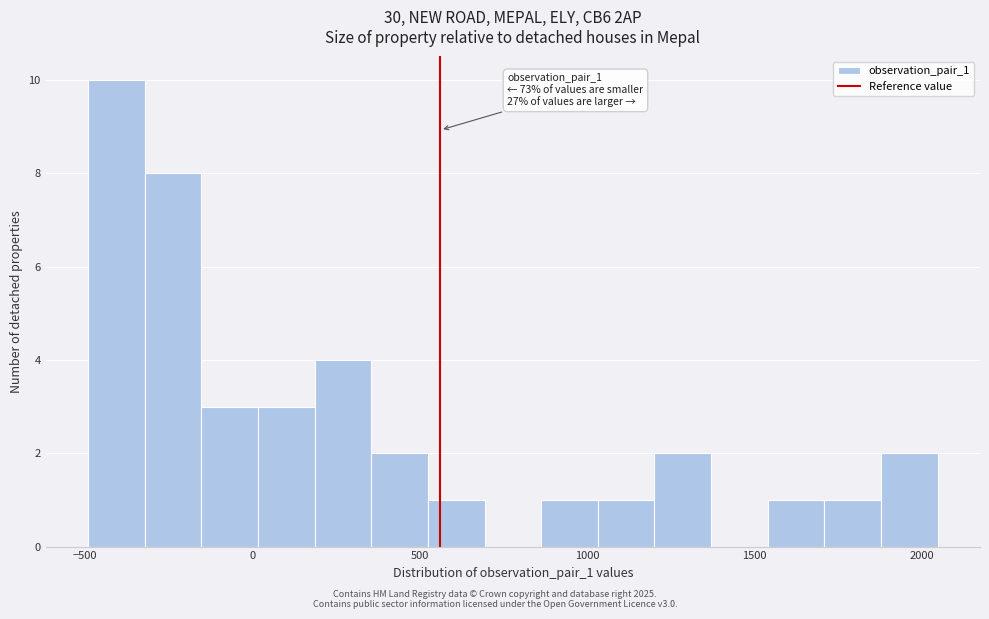

Around what value on the x-axis is the tallest bar? Give the approximate position of its centre, as read against the axis.

-400